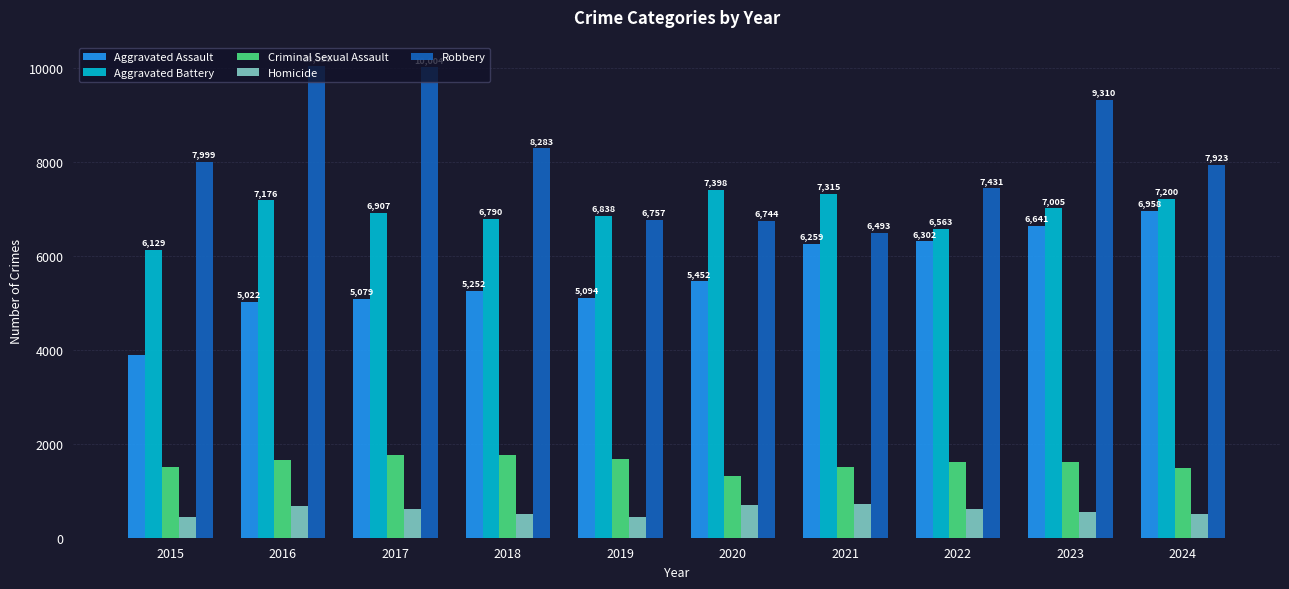

At which label is Aggravated Assault closest to 5423?

2020